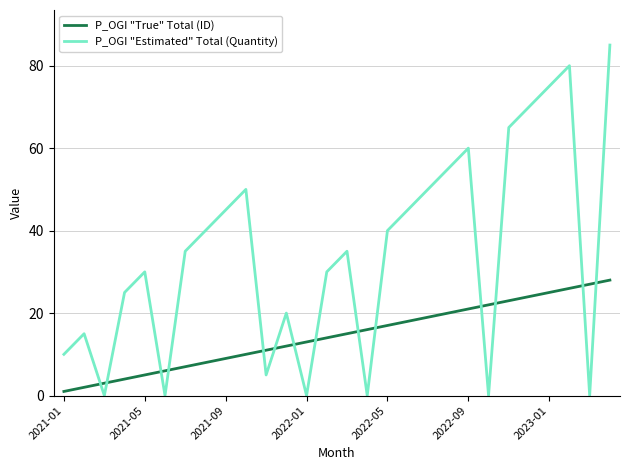

Which series has the largest range (max minus min)?

P_OGI "Estimated" Total (Quantity)